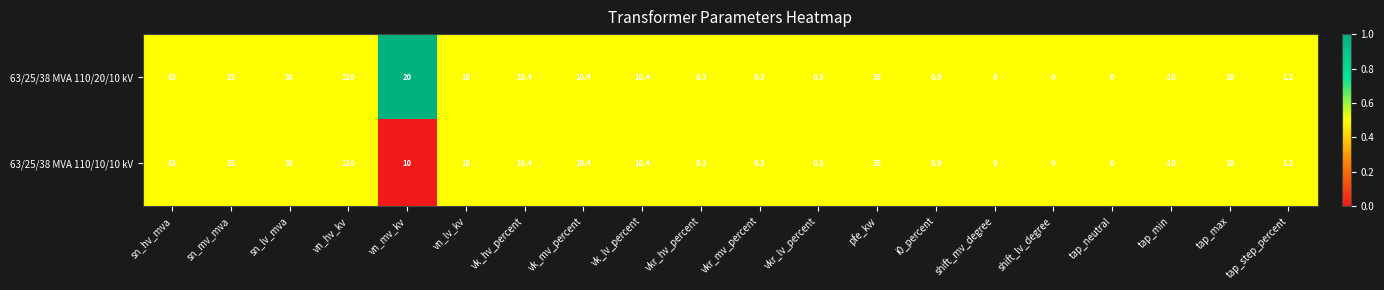

Where does the 63/25/38 MVA 110/20/10 kV series first go above 10?

sn_hv_mva